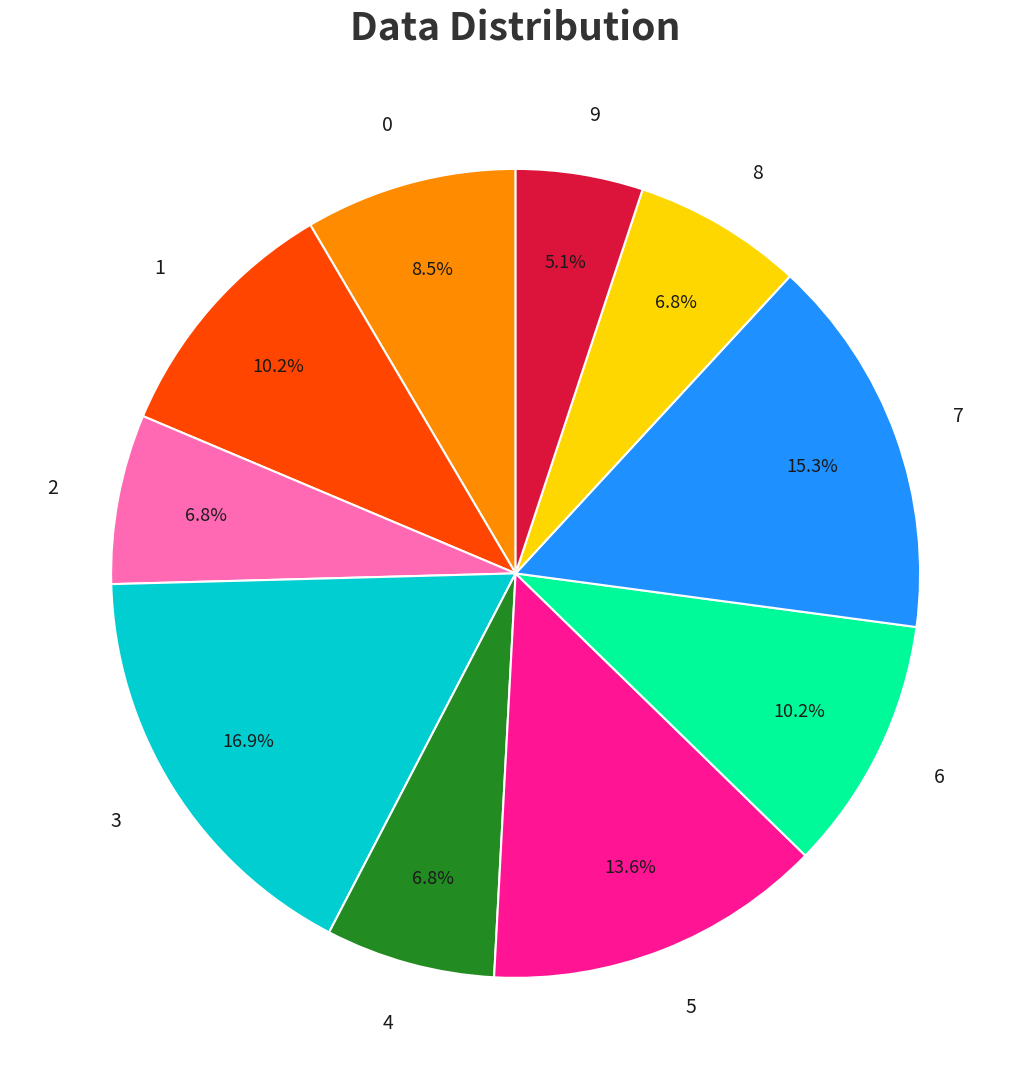

Is there any slice that represents more than half of the pie?

No